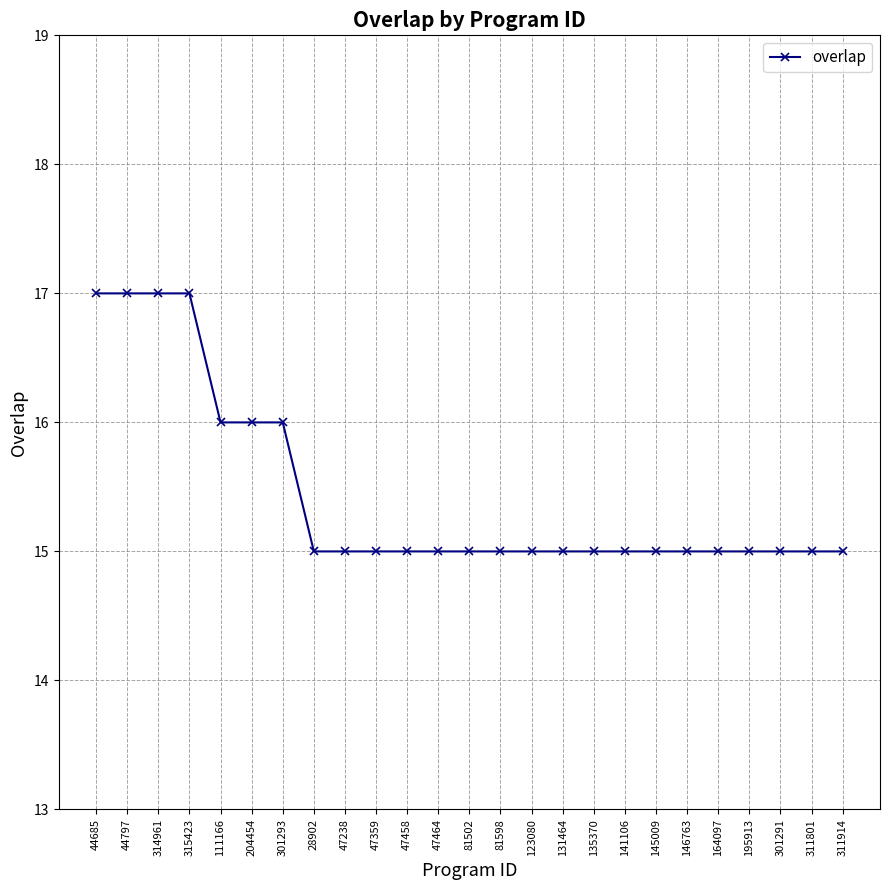

Does the chart display data point markers on the line(s)?

Yes